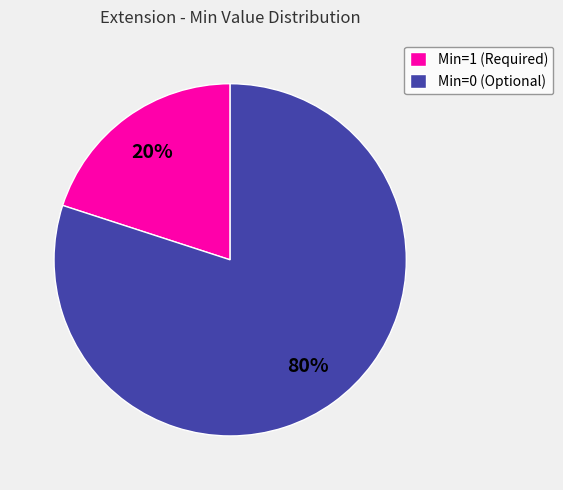

Is the sum of Min=1 (Required) and Min=0 (Optional) greater than half?

Yes